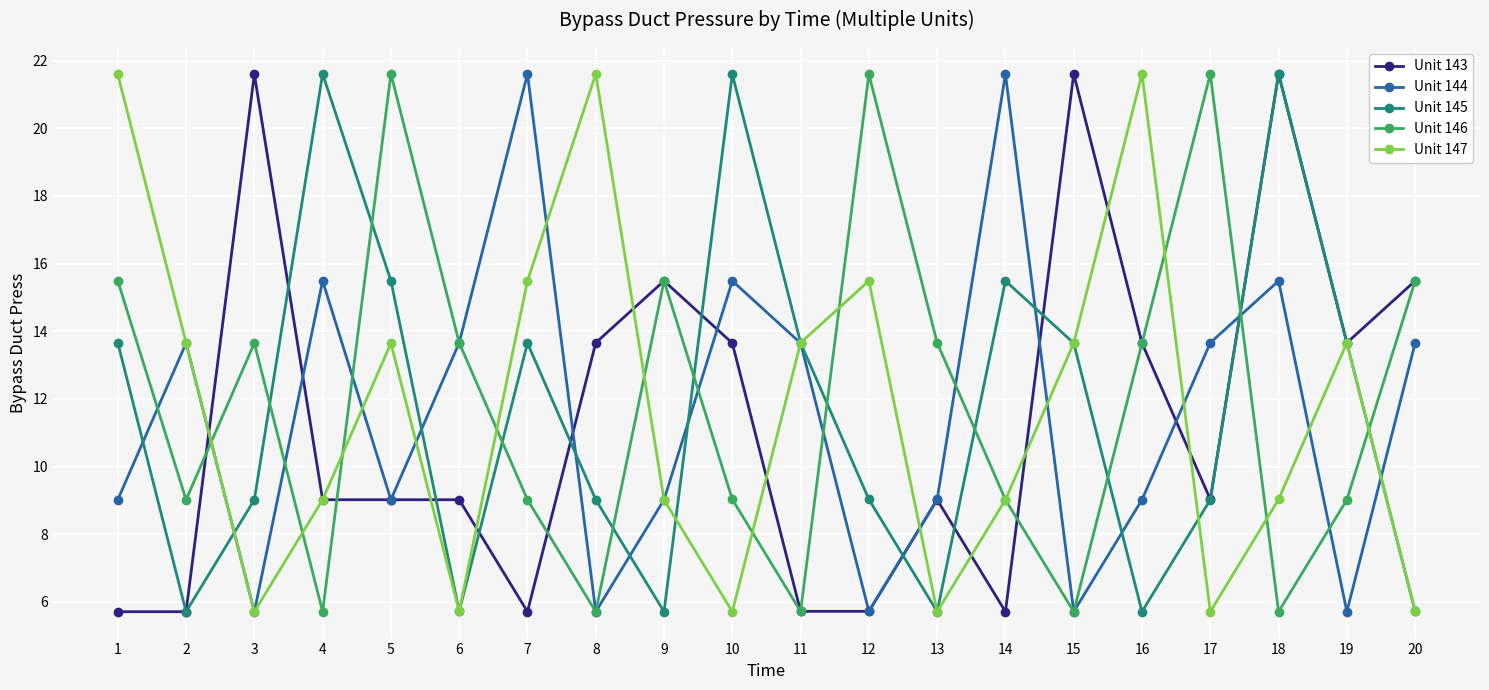

Reading left to right, transcribe all the data shown in this chart.

Unit 143: 5.7	5.7	21.6	9.0	9.0	9.0	5.7	13.7	15.5	13.7	5.7	5.7	9.0	5.7	21.6	13.7	9.0	21.6	13.7	15.5
Unit 144: 9.0	13.7	5.7	15.5	9.0	13.7	21.6	5.7	9.0	15.5	13.7	5.7	9.0	21.6	5.7	9.0	13.7	15.5	5.7	13.7
Unit 145: 13.7	5.7	9.0	21.6	15.5	5.7	13.7	9.0	5.7	21.6	13.7	9.0	5.7	15.5	13.7	5.7	9.0	21.6	13.7	5.7
Unit 146: 15.5	9.0	13.7	5.7	21.6	13.7	9.0	5.7	15.5	9.0	5.7	21.6	13.7	9.0	5.7	13.7	21.6	5.7	9.0	15.5
Unit 147: 21.6	13.7	5.7	9.0	13.7	5.7	15.5	21.6	9.0	5.7	13.7	15.5	5.7	9.0	13.7	21.6	5.7	9.0	13.7	5.7